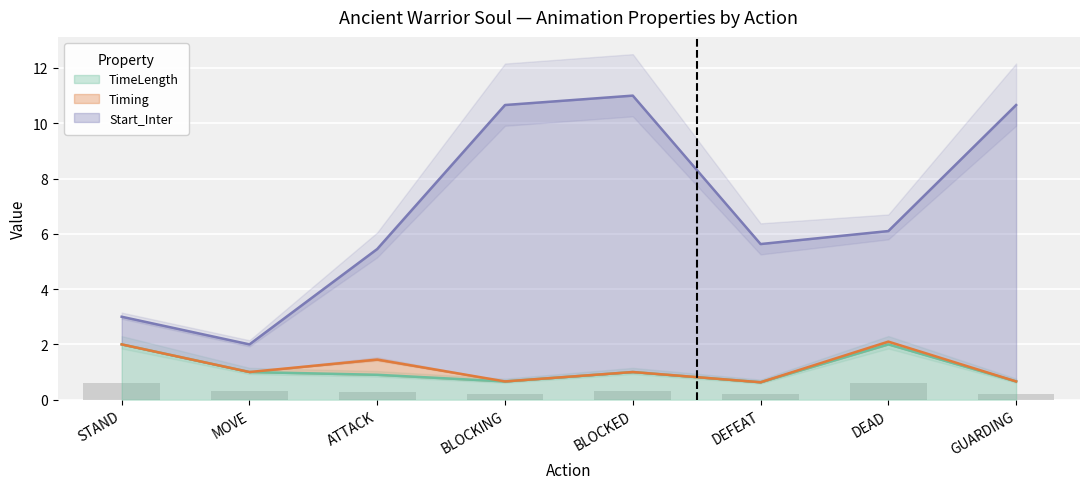

The TimeLength series shows 1.5 at MOVE. True or false?

False